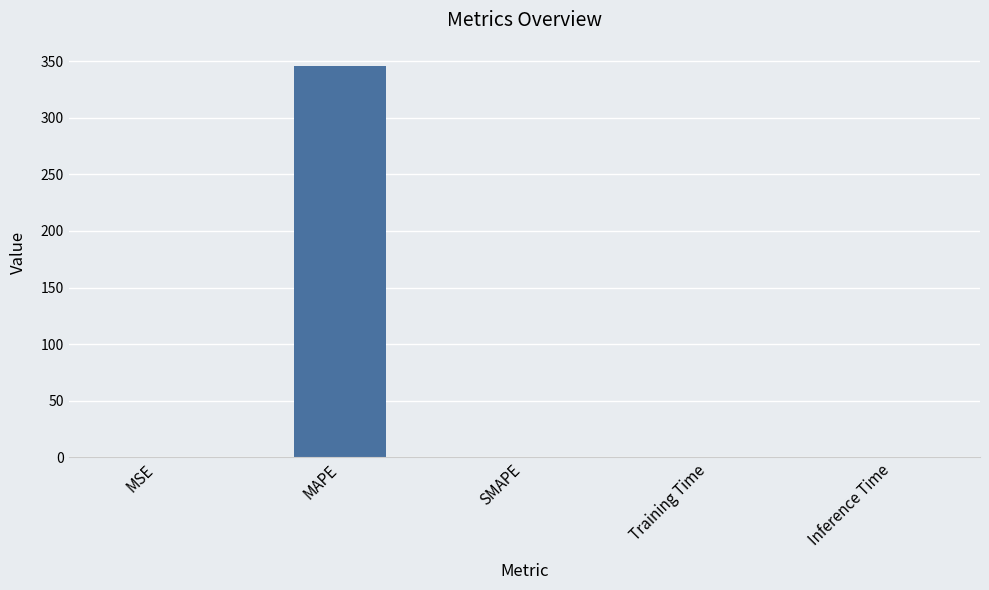

Which label corresponds to the largest value in the chart?

MAPE